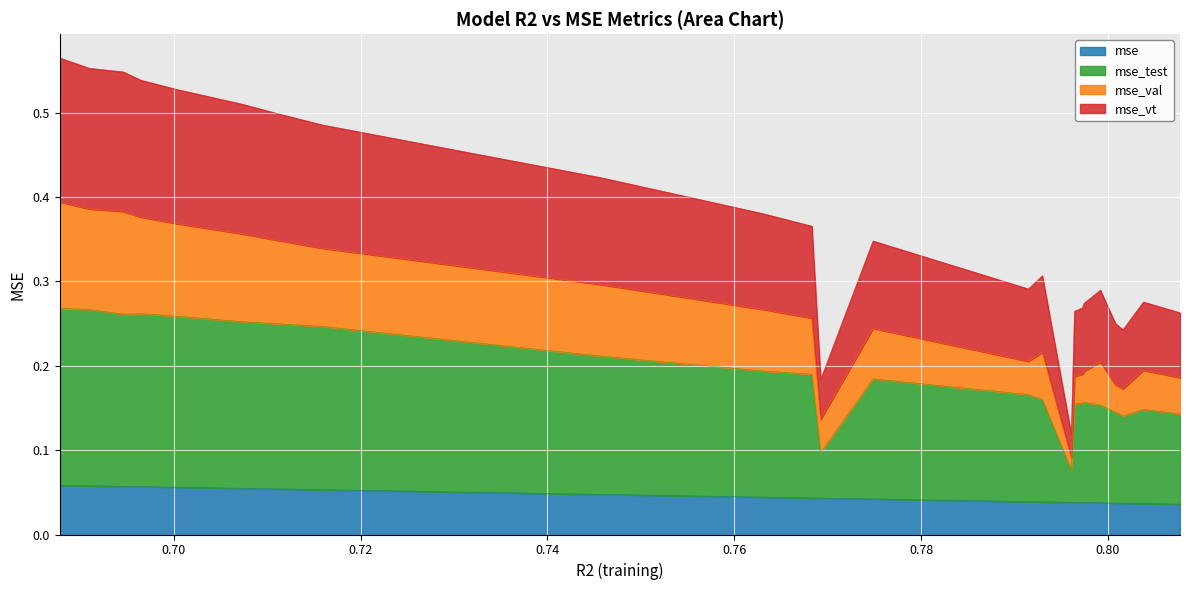

What is the label of the 5th point from the right?

model_5_4_10